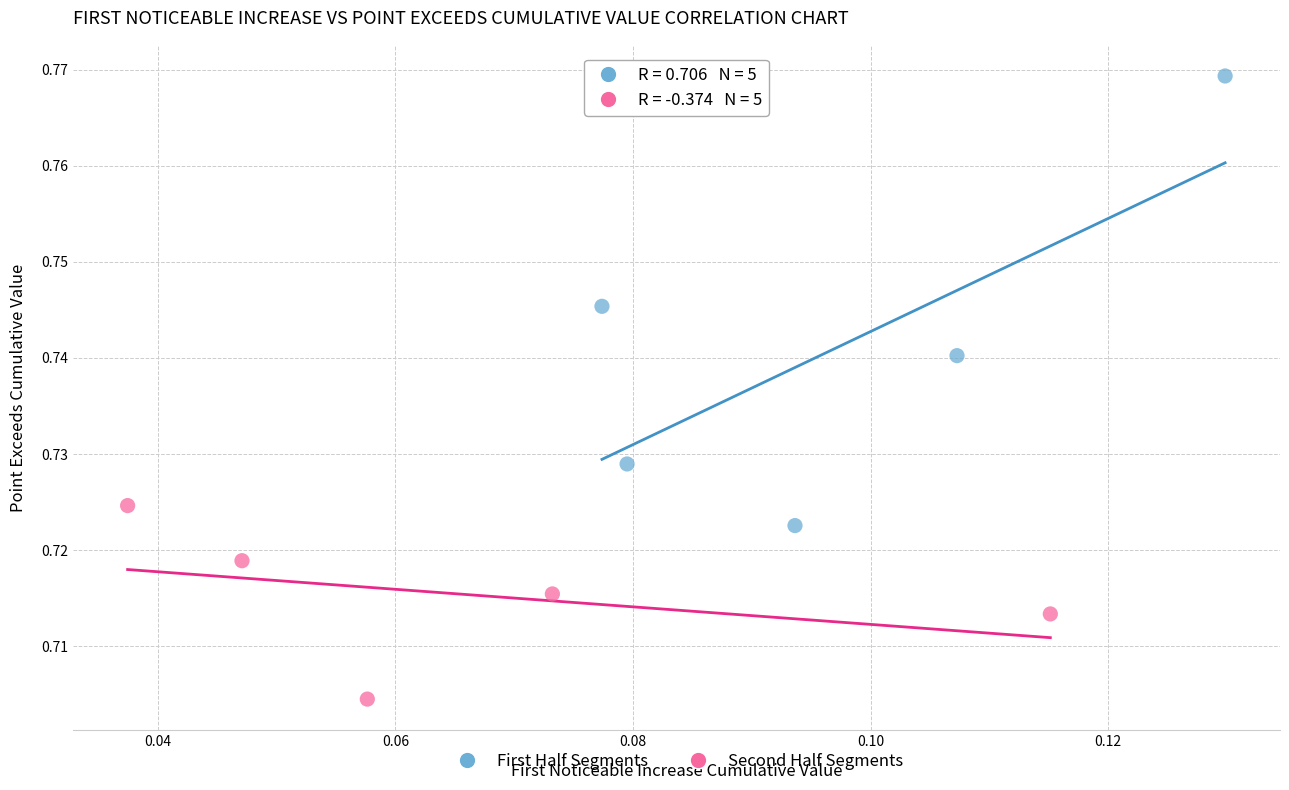

Which series has the widest spread of Y values?

First Half Segments